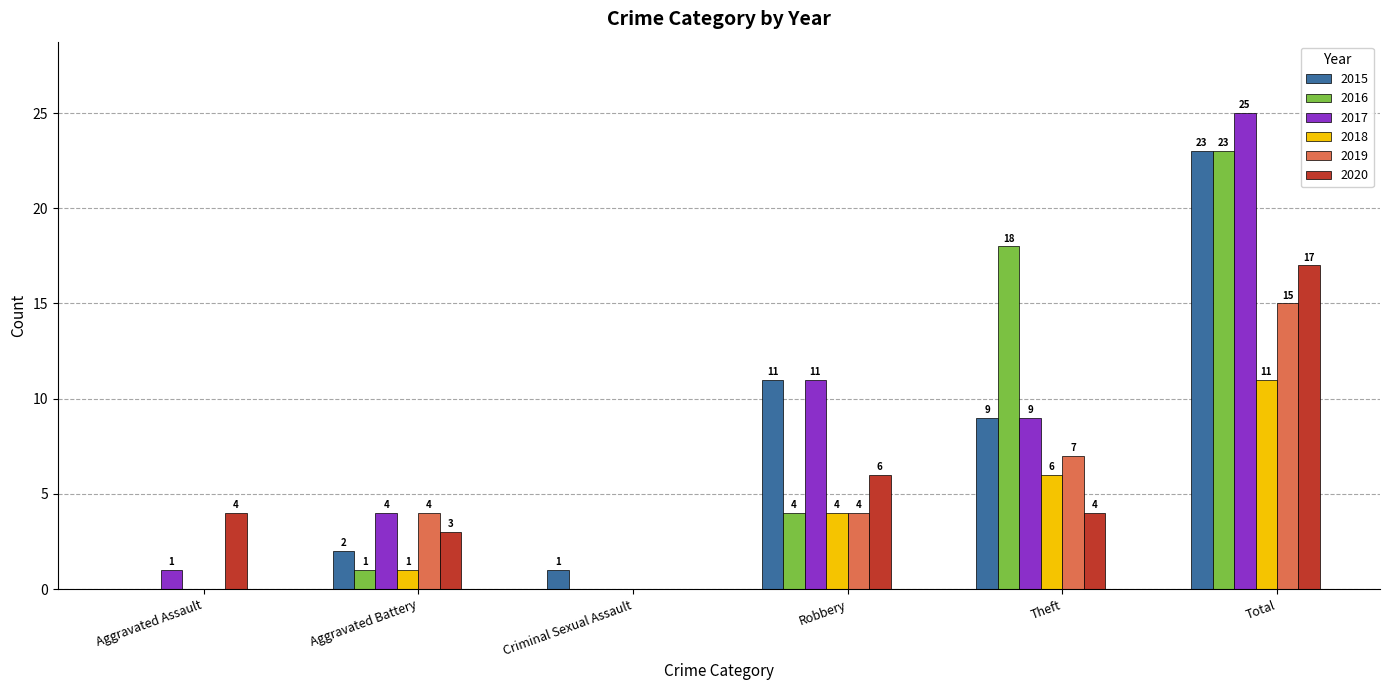

What is the maximum value for 2019?

15